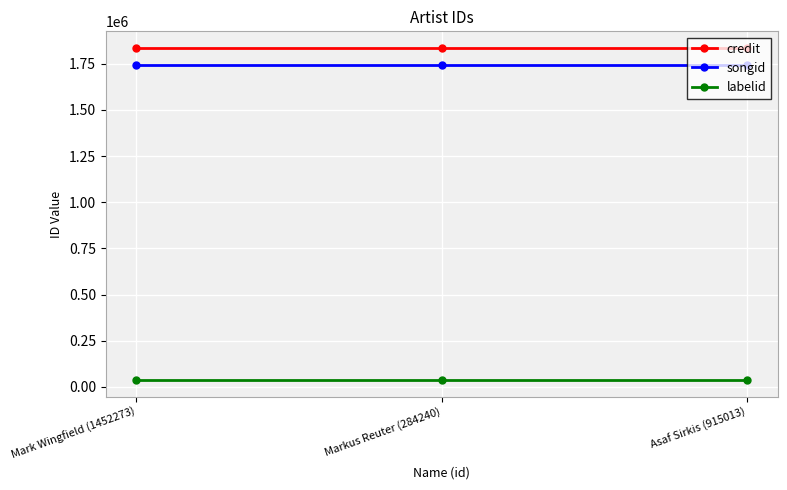

Reading right to left, list all the values displayed in this chart.

credit: 1834960	1834960	1834960
songid: 1743798	1743798	1743798
labelid: 37056	37056	37056